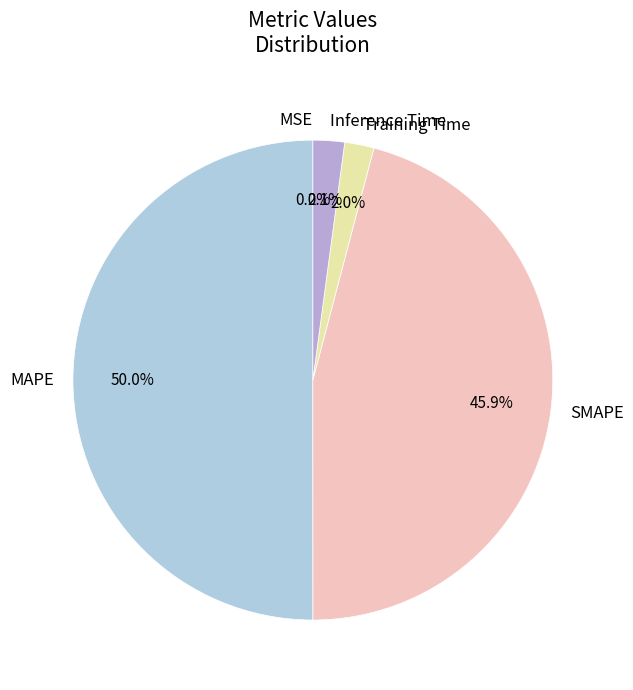

Which category has the biggest portion of the pie?

MAPE